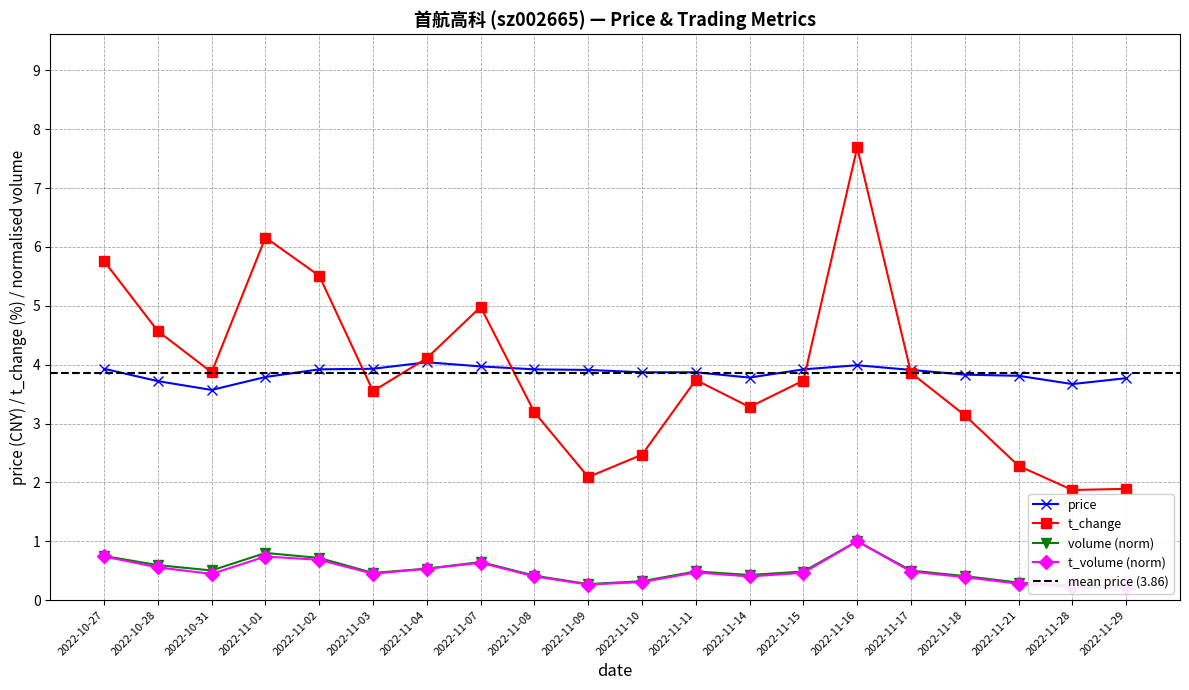

Reading left to right, list all the values displayed in this chart.

price: 2022-10-27=3.9	2022-10-28=3.7	2022-10-31=3.6	2022-11-01=3.8	2022-11-02=3.9	2022-11-03=3.9	2022-11-04=4.0	2022-11-07=4.0	2022-11-08=3.9	2022-11-09=3.9	2022-11-10=3.9	2022-11-11=3.9	2022-11-14=3.8	2022-11-15=3.9	2022-11-16=4.0	2022-11-17=3.9	2022-11-18=3.8	2022-11-21=3.8	2022-11-28=3.7	2022-11-29=3.8
t_change: 2022-10-27=5.8	2022-10-28=4.6	2022-10-31=3.9	2022-11-01=6.2	2022-11-02=5.5	2022-11-03=3.5	2022-11-04=4.1	2022-11-07=5.0	2022-11-08=3.2	2022-11-09=2.1	2022-11-10=2.5	2022-11-11=3.7	2022-11-14=3.3	2022-11-15=3.7	2022-11-16=7.7	2022-11-17=3.9	2022-11-18=3.1	2022-11-21=2.3	2022-11-28=1.9	2022-11-29=1.9
t_volume: 2022-10-27=0.7	2022-10-28=0.6	2022-10-31=0.4	2022-11-01=0.7	2022-11-02=0.7	2022-11-03=0.4	2022-11-04=0.5	2022-11-07=0.6	2022-11-08=0.4	2022-11-09=0.3	2022-11-10=0.3	2022-11-11=0.5	2022-11-14=0.4	2022-11-15=0.5	2022-11-16=1.0	2022-11-17=0.5	2022-11-18=0.4	2022-11-21=0.3	2022-11-28=0.2	2022-11-29=0.2
volume: 2022-10-27=0.7	2022-10-28=0.6	2022-10-31=0.5	2022-11-01=0.8	2022-11-02=0.7	2022-11-03=0.5	2022-11-04=0.5	2022-11-07=0.6	2022-11-08=0.4	2022-11-09=0.3	2022-11-10=0.3	2022-11-11=0.5	2022-11-14=0.4	2022-11-15=0.5	2022-11-16=1.0	2022-11-17=0.5	2022-11-18=0.4	2022-11-21=0.3	2022-11-28=0.2	2022-11-29=0.2